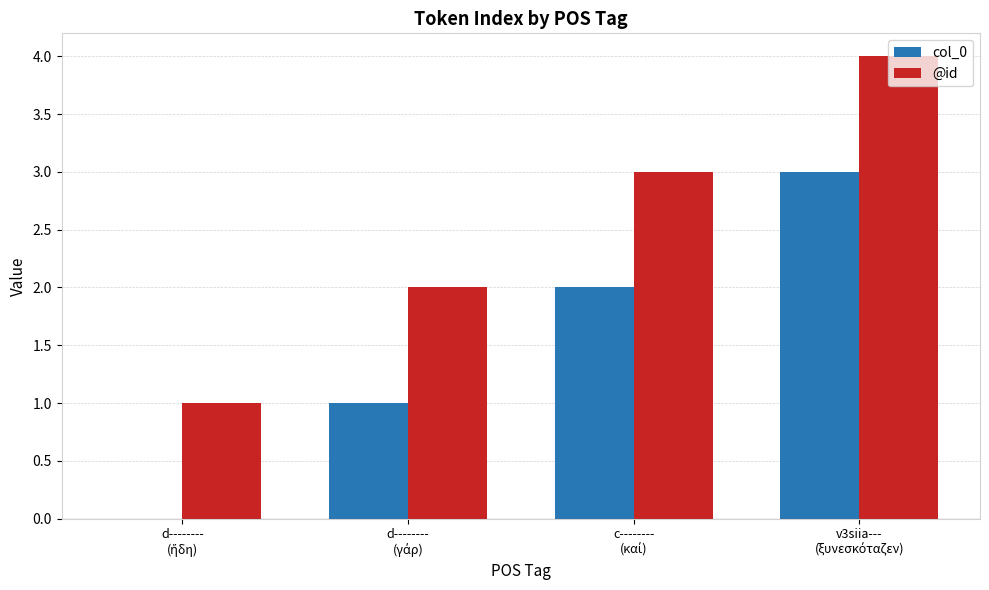

Which series has the largest total across all categories?

@id